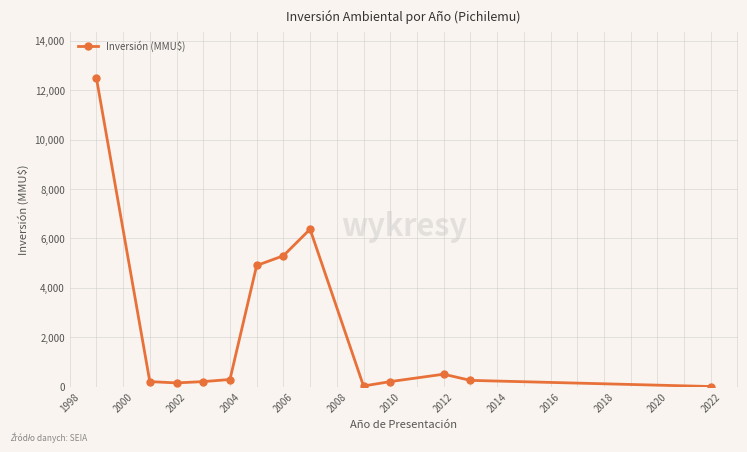

What is the average value?

2375